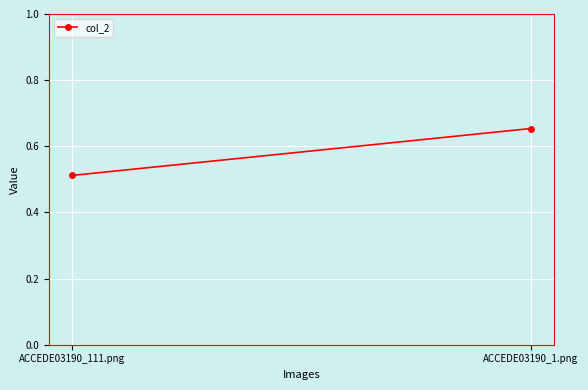

Reading right to left, list all the values displayed in this chart.

0.7	0.5